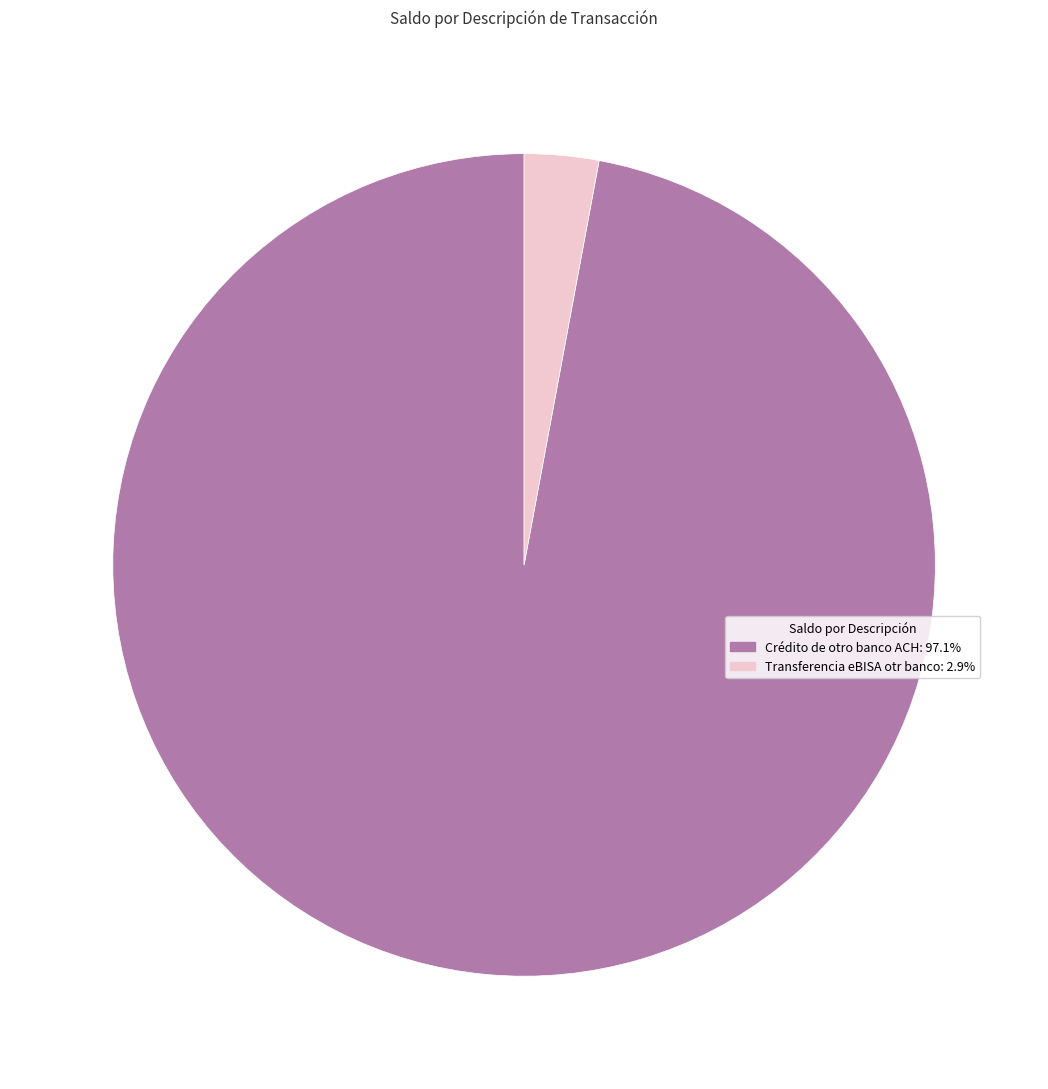

Which slice is the largest?

Crédito de otro banco ACH